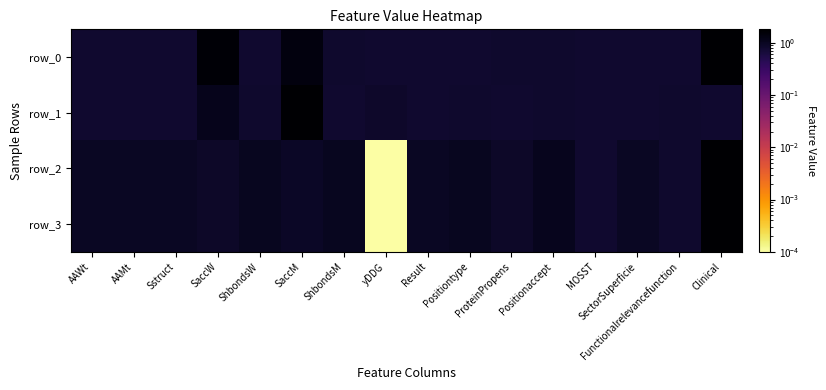

What is the maximum value for row_3?

1.8